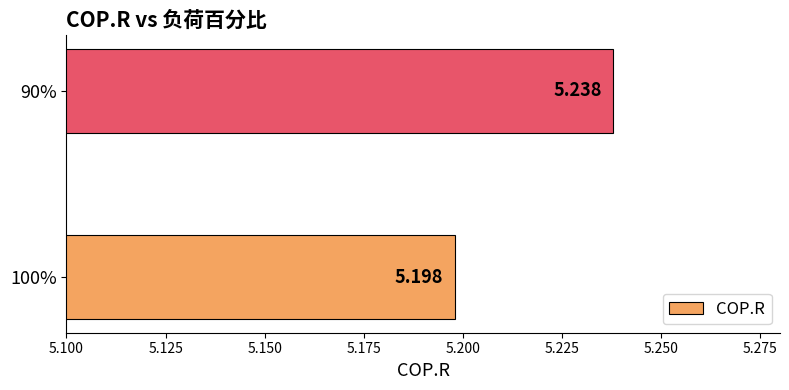

Count the values in the range 5 to 6.

2